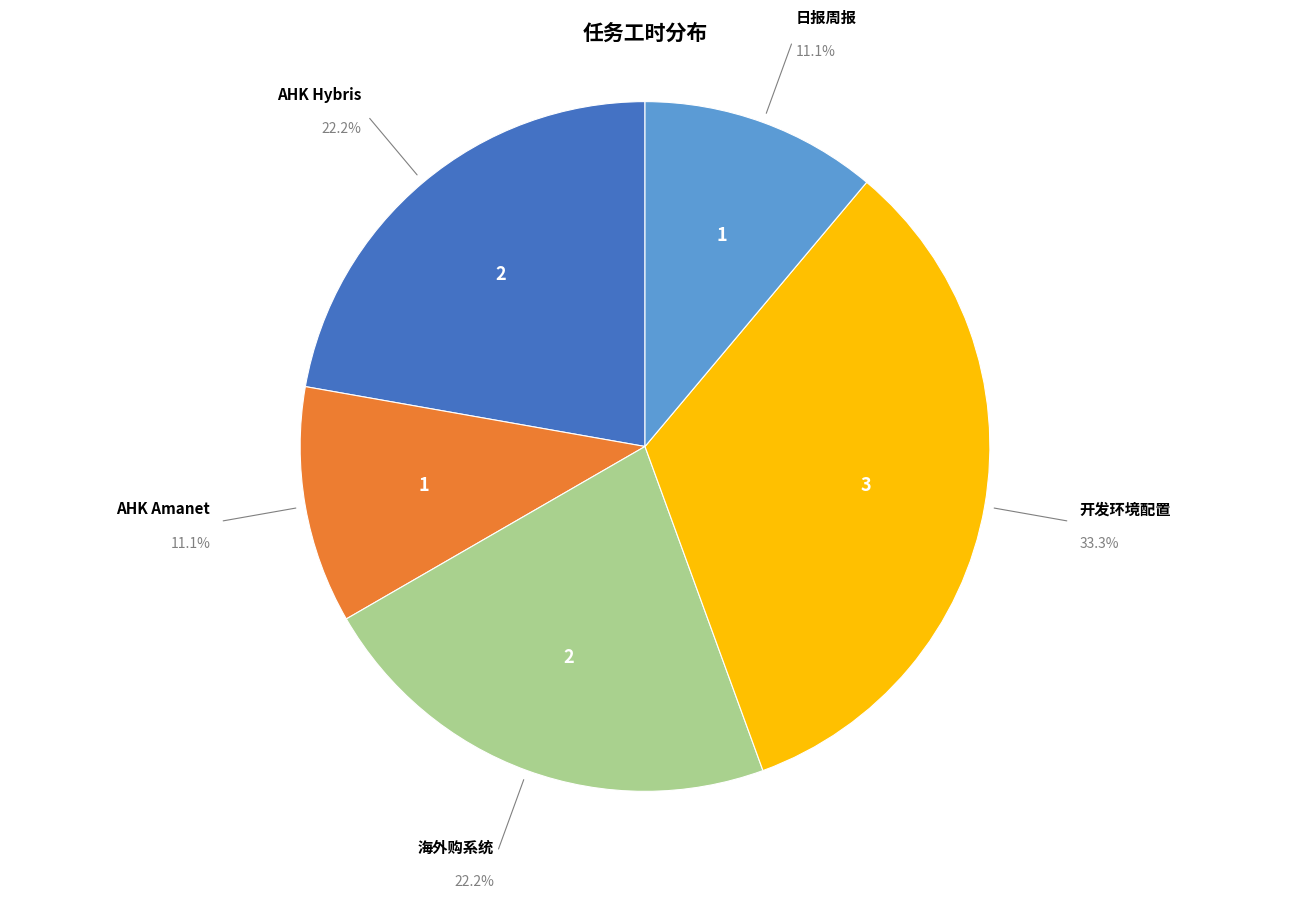

Approximately how many times larger is the value at 海外购系统 compared to AHK Amanet?

2.0